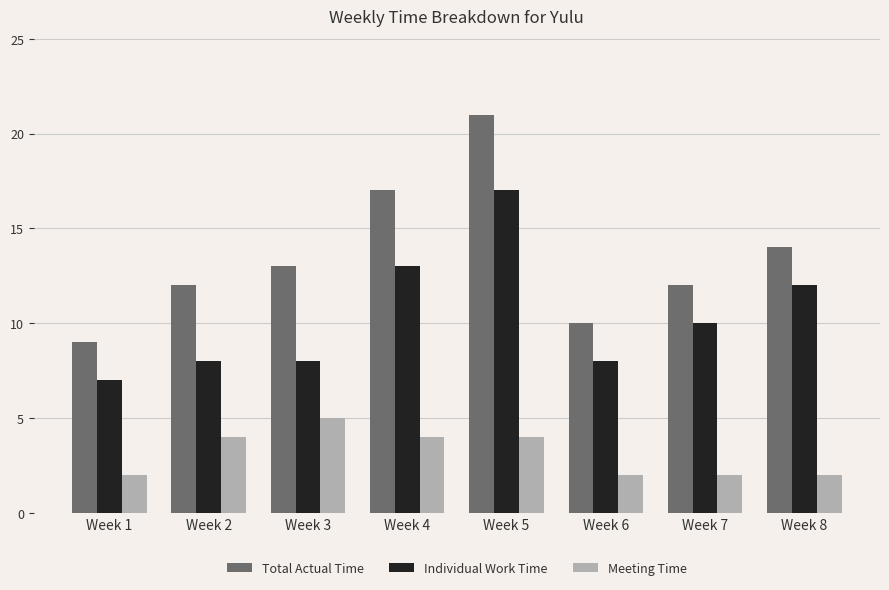

Which series has the largest total across all categories?

Total Actual Time